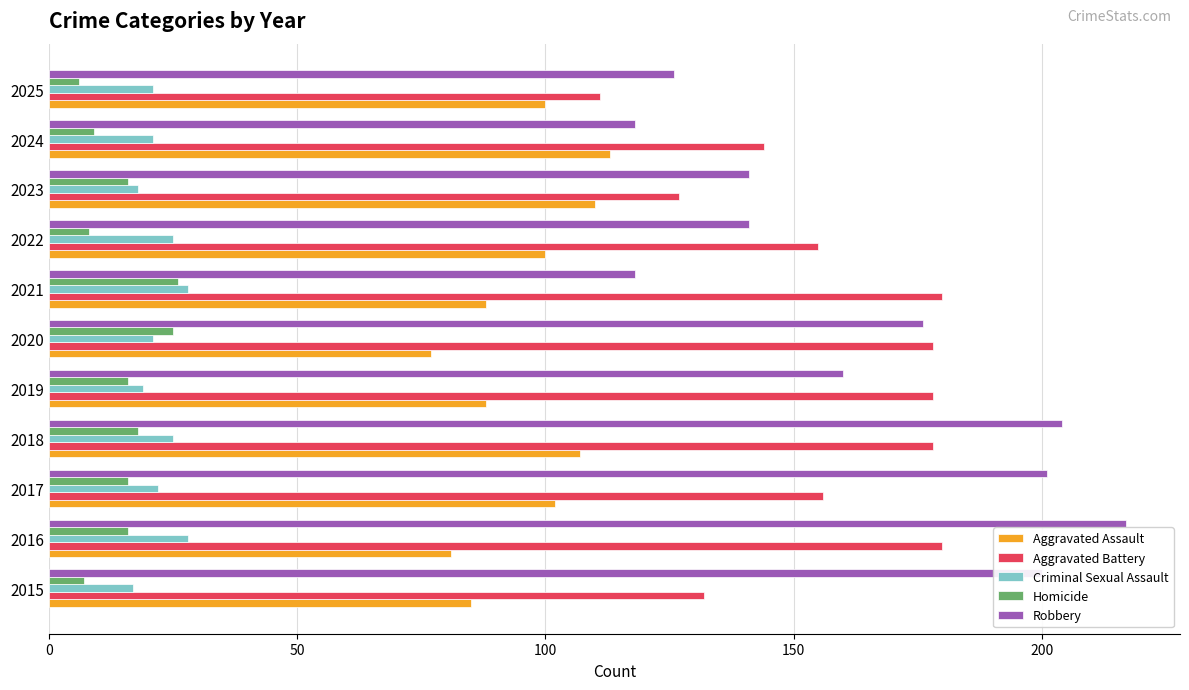

What is the difference between the second highest and second lowest values in the Criminal Sexual Assault series?

10